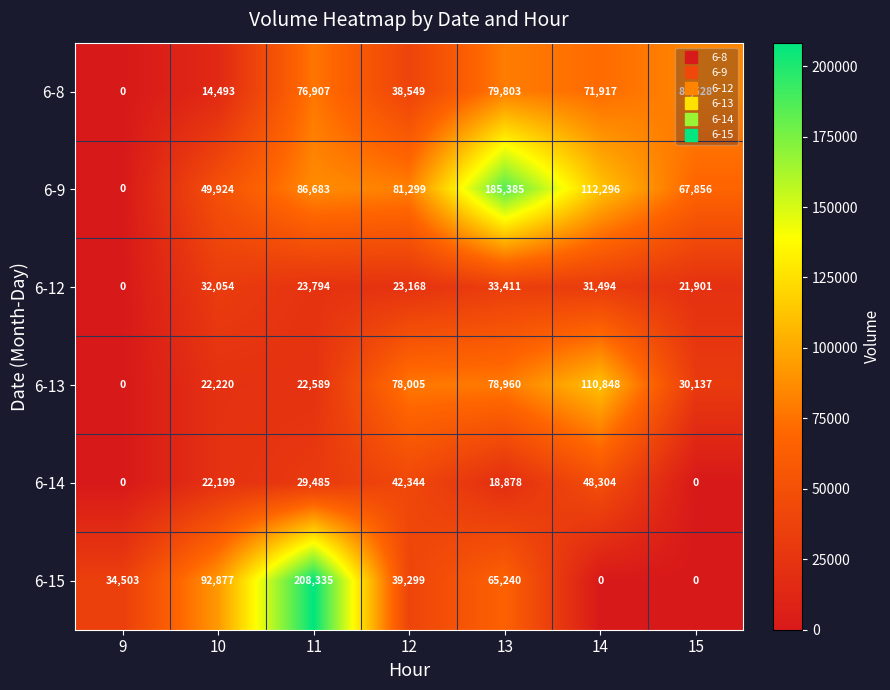

Which label corresponds to the largest value in the chart?

11